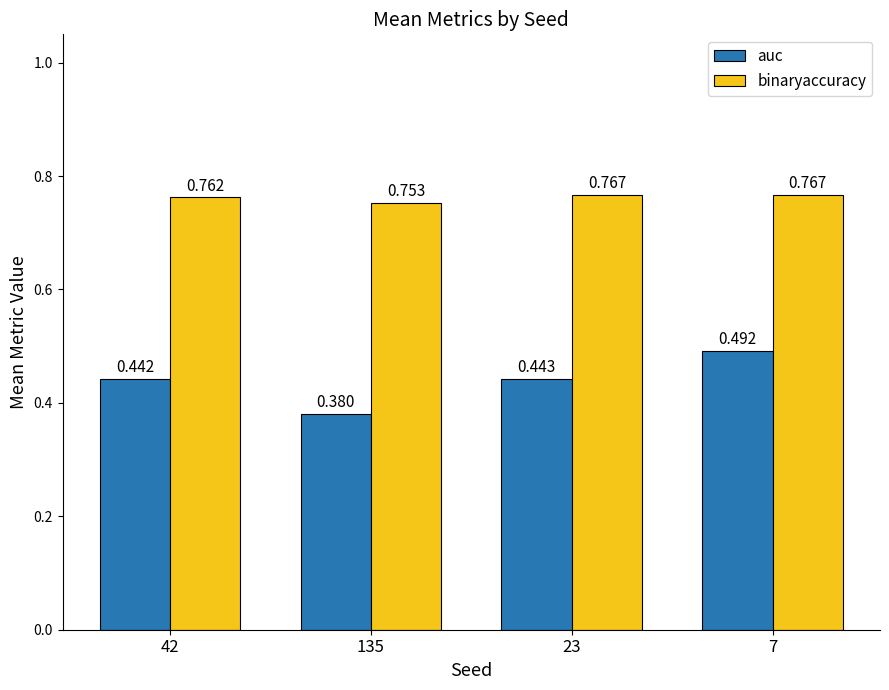

What is the total value across all series at 135?

1.1